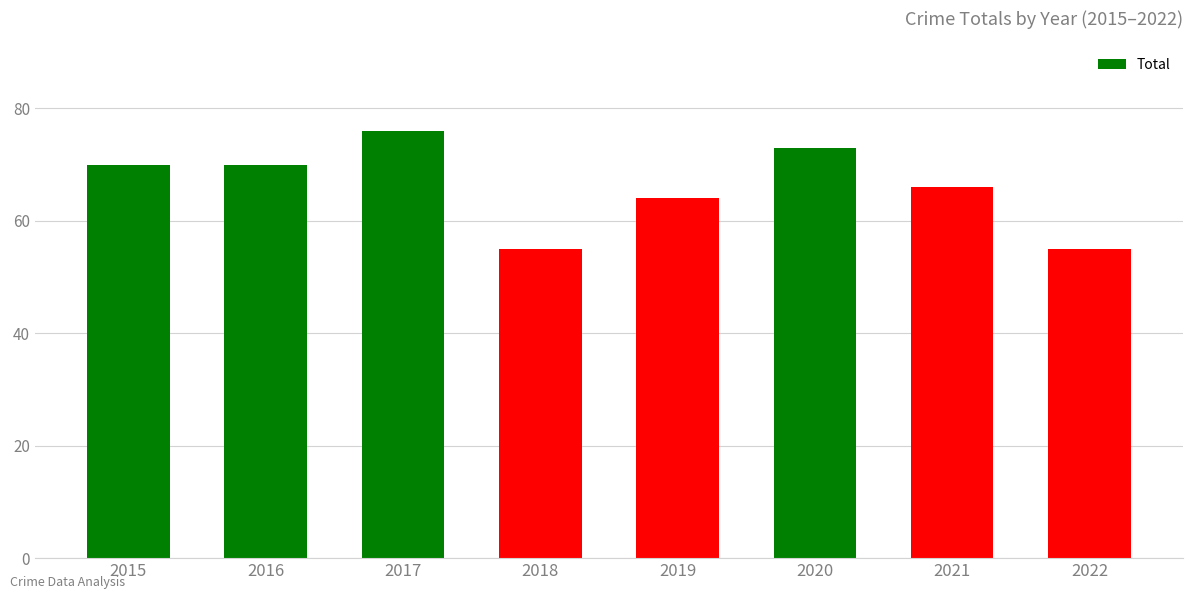

Are the bars horizontal?

No